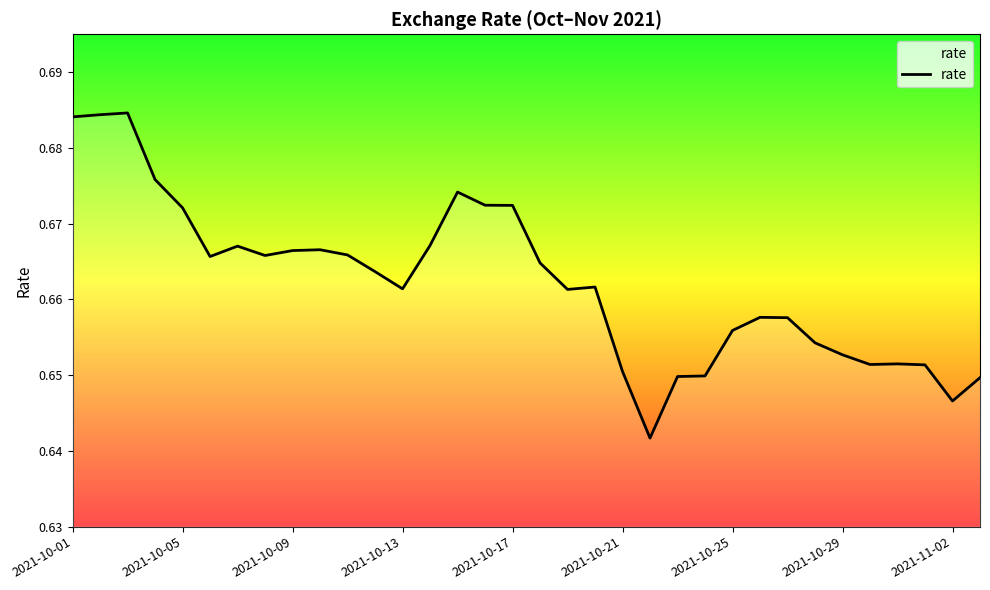

Reading right to left, list all the values displayed in this chart.

0.6	0.6	0.7	0.7	0.7	0.7	0.7	0.7	0.7	0.7	0.6	0.6	0.6	0.7	0.7	0.7	0.7	0.7	0.7	0.7	0.7	0.7	0.7	0.7	0.7	0.7	0.7	0.7	0.7	0.7	0.7	0.7	0.7	0.7